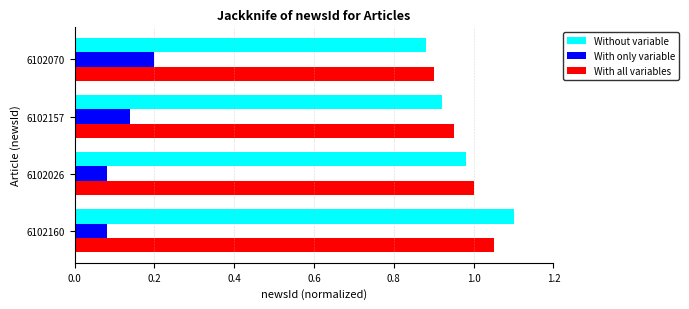

What is the total value across all series at 6102026?

2.1